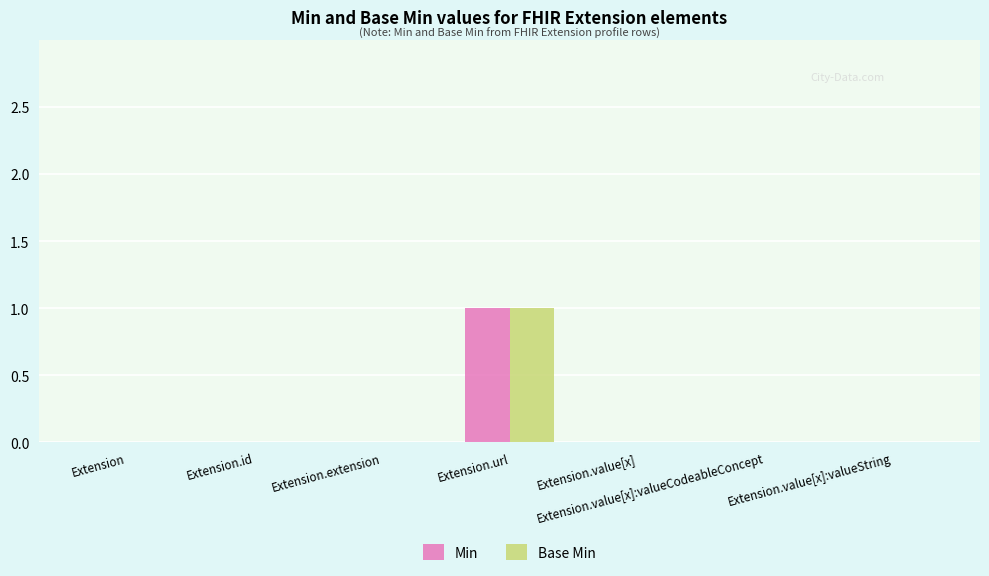

True or false: Base Min has a value of 0 at Extension.

True